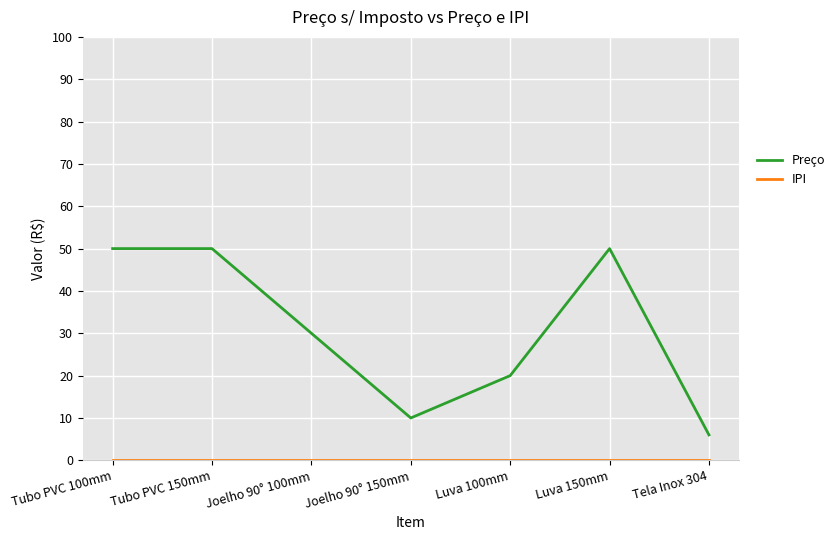

Which series has the largest total across all categories?

Preço